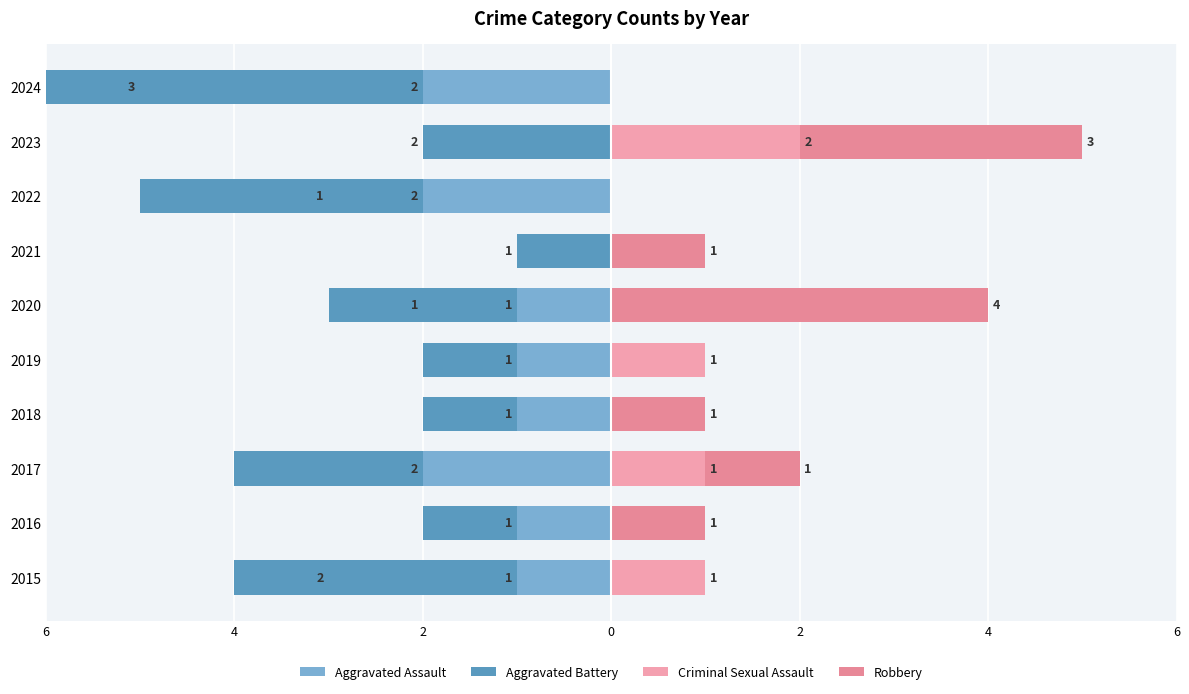

What is the sum of the Aggravated Assault values at 2015 and 2024?

-3